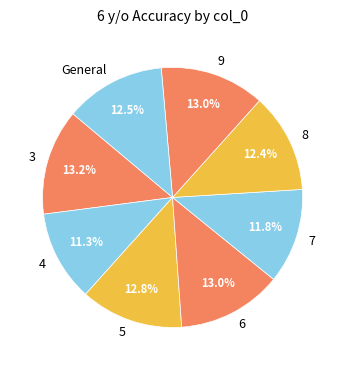

To the nearest percent, what is the difference between the 7 and 9 slice percentages?

1%